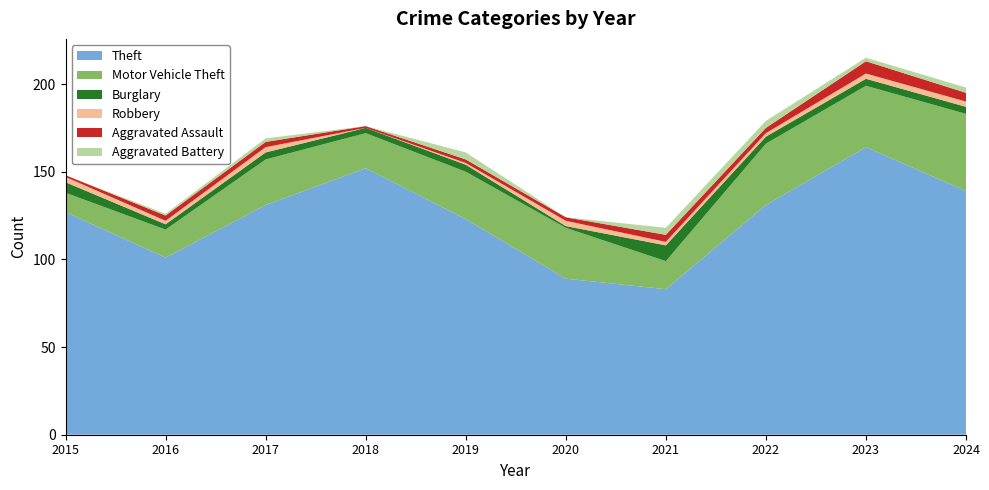

Reading right to left, list all the values displayed in this chart.

Theft: 2024=139	2023=164	2022=131	2021=83	2020=89	2019=123	2018=152	2017=131	2016=101	2015=127
Motor Vehicle Theft: 2024=44	2023=35	2022=35	2021=16	2020=29	2019=27	2018=20	2017=26	2016=16	2015=11
Burglary: 2024=4	2023=4	2022=4	2021=9	2020=1	2019=4	2018=3	2017=4	2016=3	2015=6
Robbery: 2024=3	2023=3	2022=2	2021=2	2020=3	2019=1	2018=0	2017=3	2016=2	2015=3
Aggravated Assault: 2024=5	2023=7	2022=3	2021=4	2020=2	2019=2	2018=1	2017=3	2016=3	2015=1
Aggravated Battery: 2024=3	2023=2	2022=4	2021=4	2020=0	2019=4	2018=0	2017=2	2016=1	2015=0